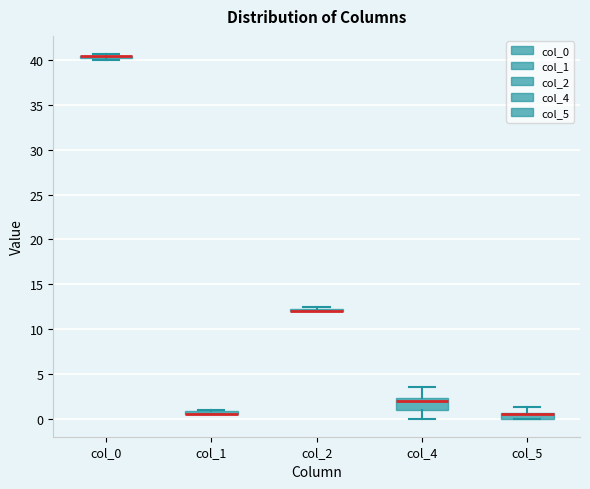

Which box is the tallest, from its lower edge to its upper edge?

col_4